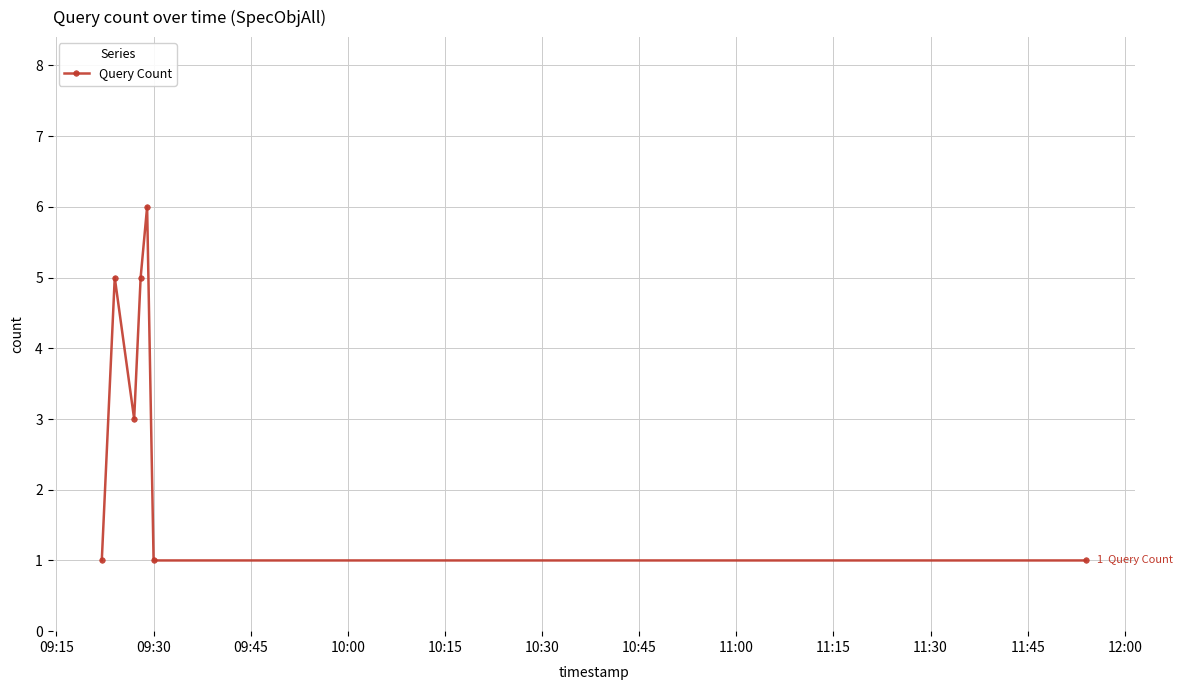

What is the average value?

3